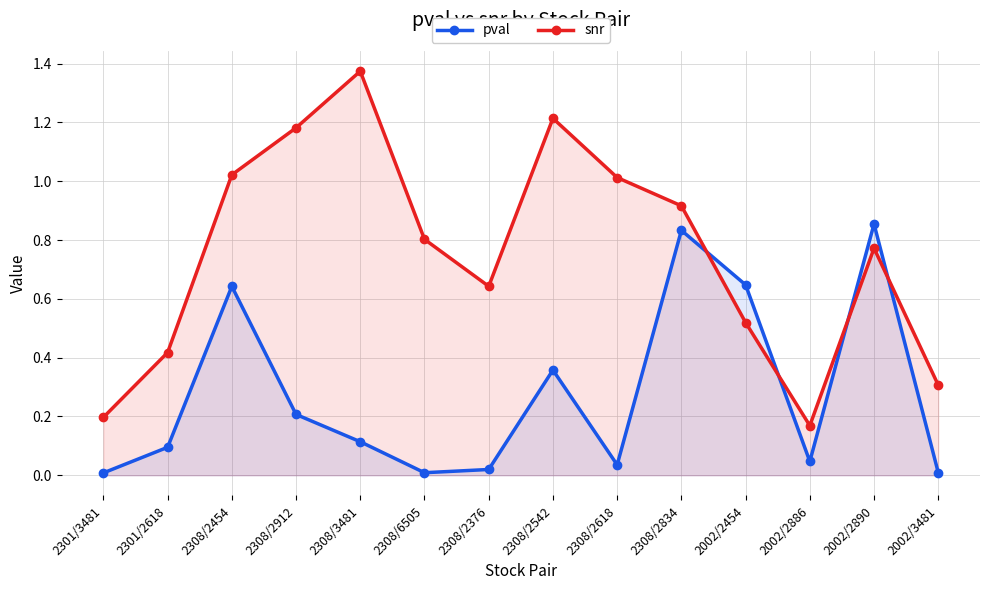

Does the chart display data point markers on the line(s)?

Yes